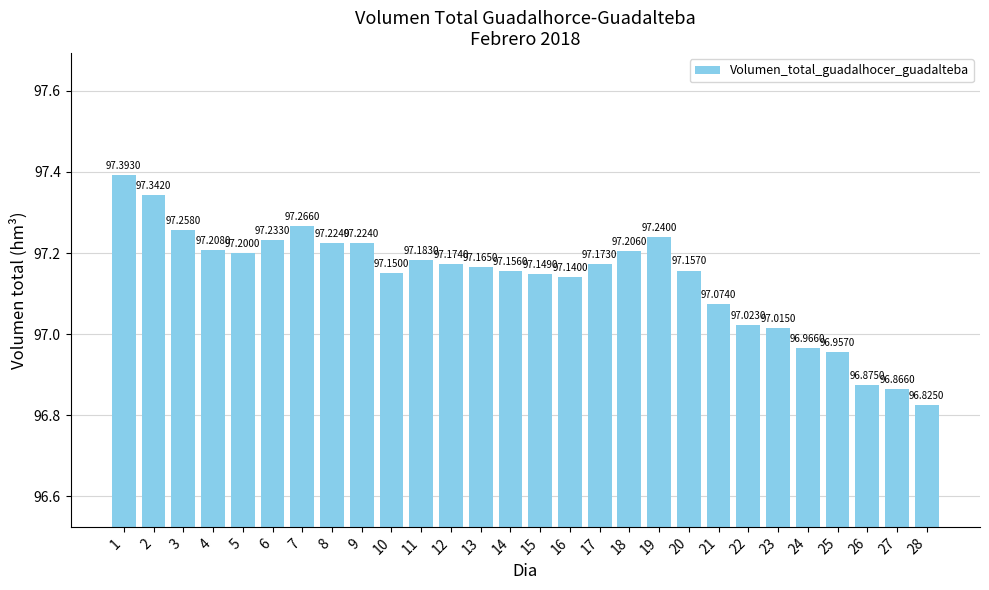

Count the number of data series in this chart.

1